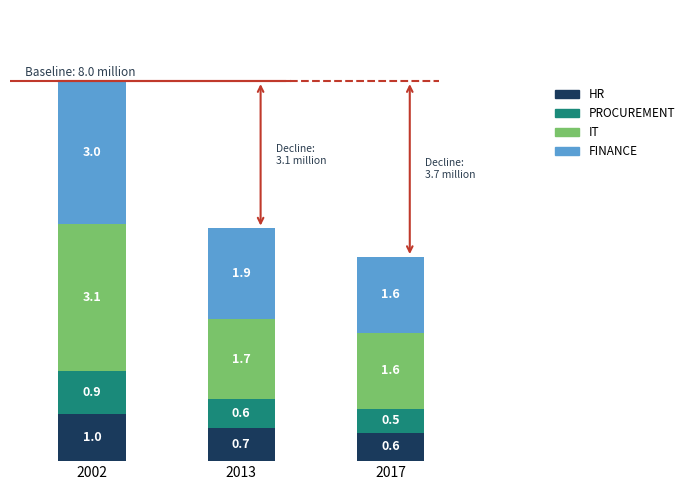

How many bars are there in total?

3